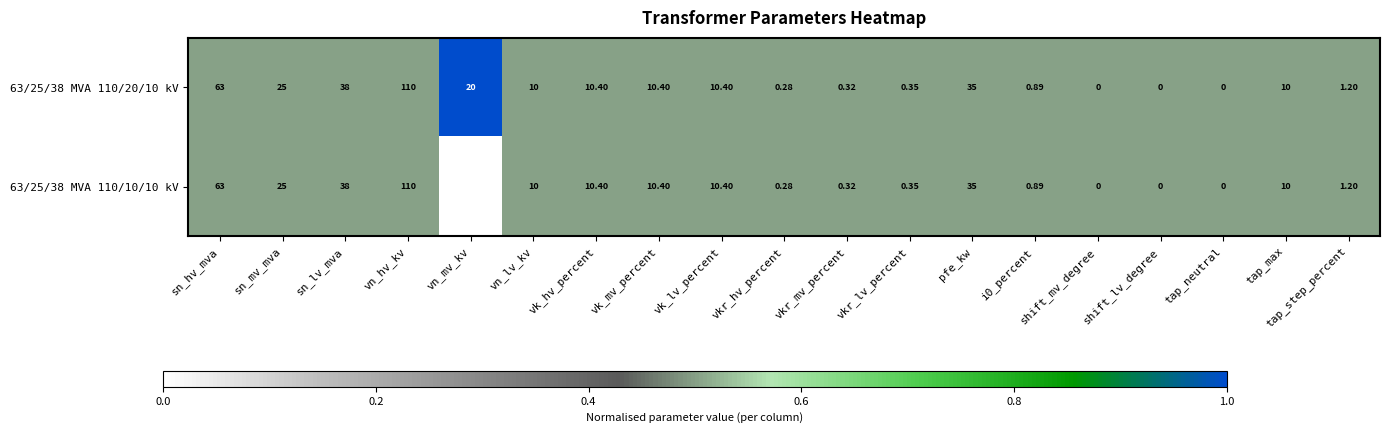

Which category has the highest value in the 63/25/38 MVA 110/20/10 kV series?

vn_hv_kv